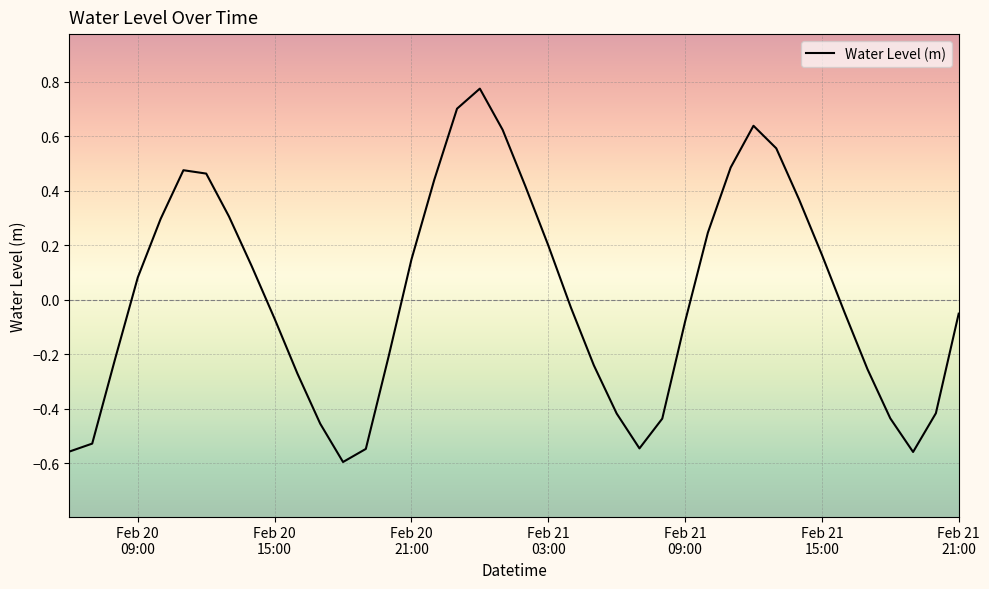

What is the value of the 19th point from the left?

0.8